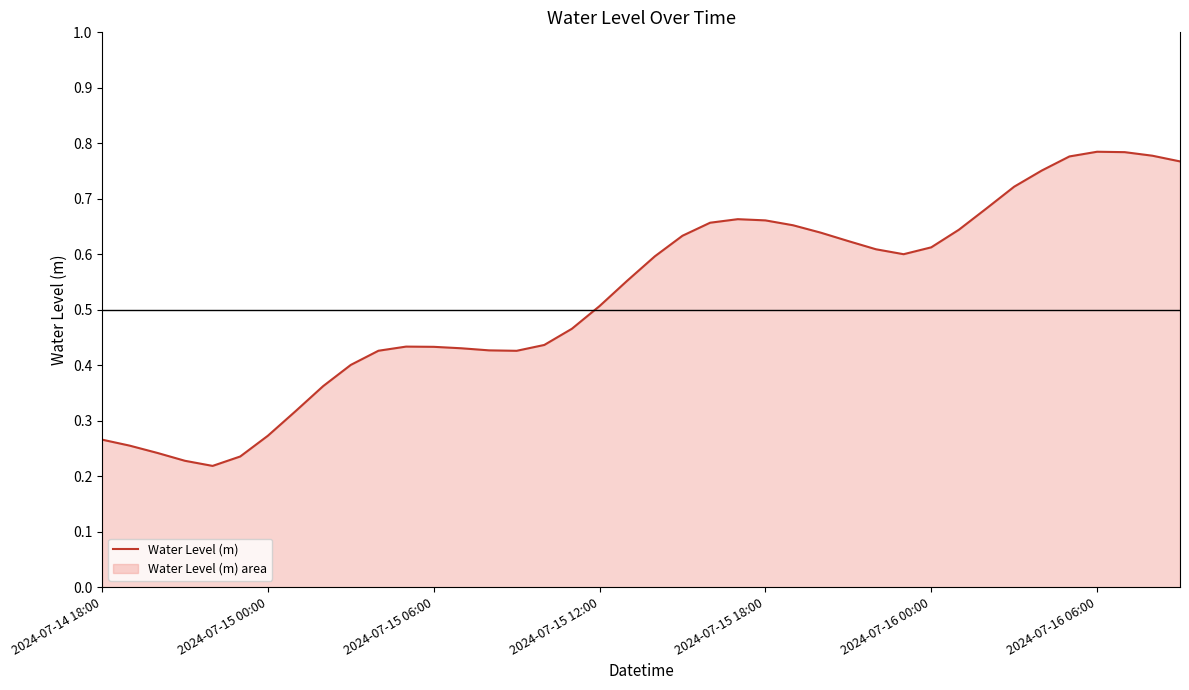

What is the value of the 15th point from the left?

0.4